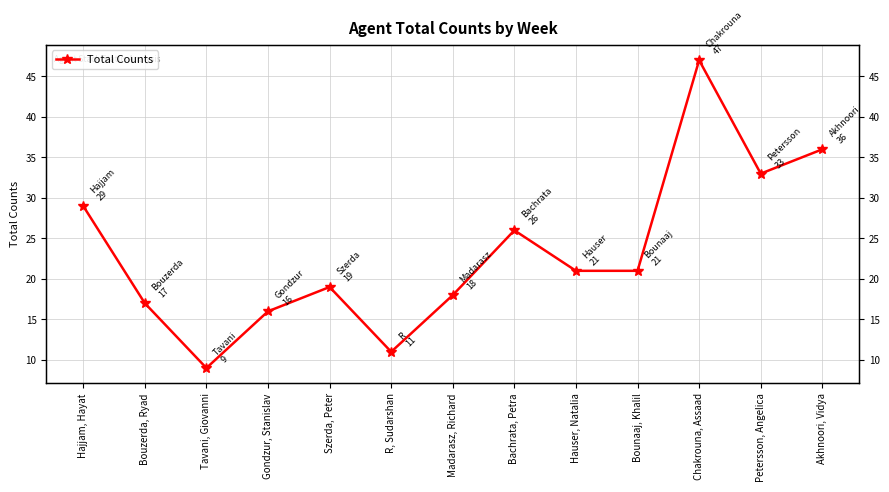

What is the ratio of the value at Bounaaj, Khalil to the value at Madarasz, Richard?

1.2